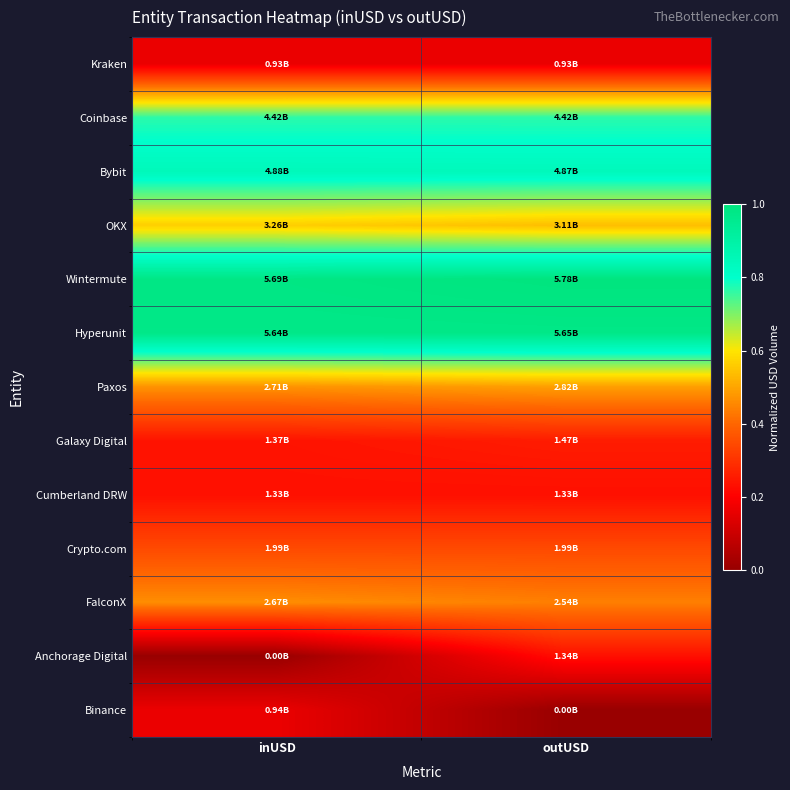

Reading right to left, extract all data points from this chart.

Kraken: outUSD=0.2	inUSD=0.2
Coinbase: outUSD=0.8	inUSD=0.8
Bybit: outUSD=0.8	inUSD=0.8
OKX: outUSD=0.5	inUSD=0.6
Wintermute: outUSD=1.0	inUSD=1.0
Hyperunit: outUSD=1.0	inUSD=1.0
Paxos: outUSD=0.5	inUSD=0.5
Galaxy Digital: outUSD=0.3	inUSD=0.2
Cumberland DRW: outUSD=0.2	inUSD=0.2
Crypto.com: outUSD=0.3	inUSD=0.3
FalconX: outUSD=0.4	inUSD=0.5
Anchorage Digital: outUSD=0.2	inUSD=0.0
Binance: outUSD=0.0	inUSD=0.2